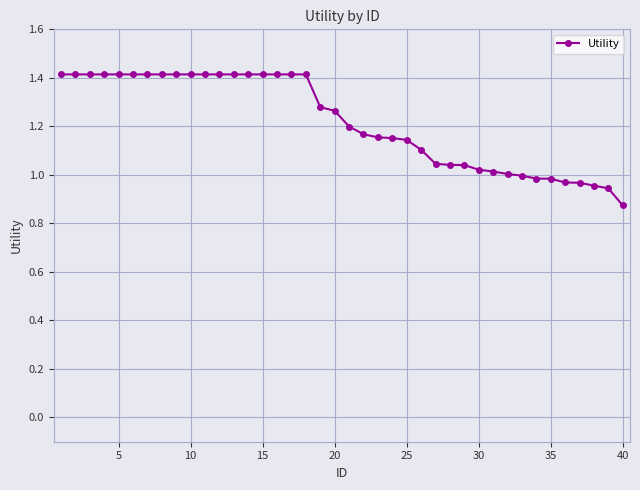

How many categories are shown in the chart?

40